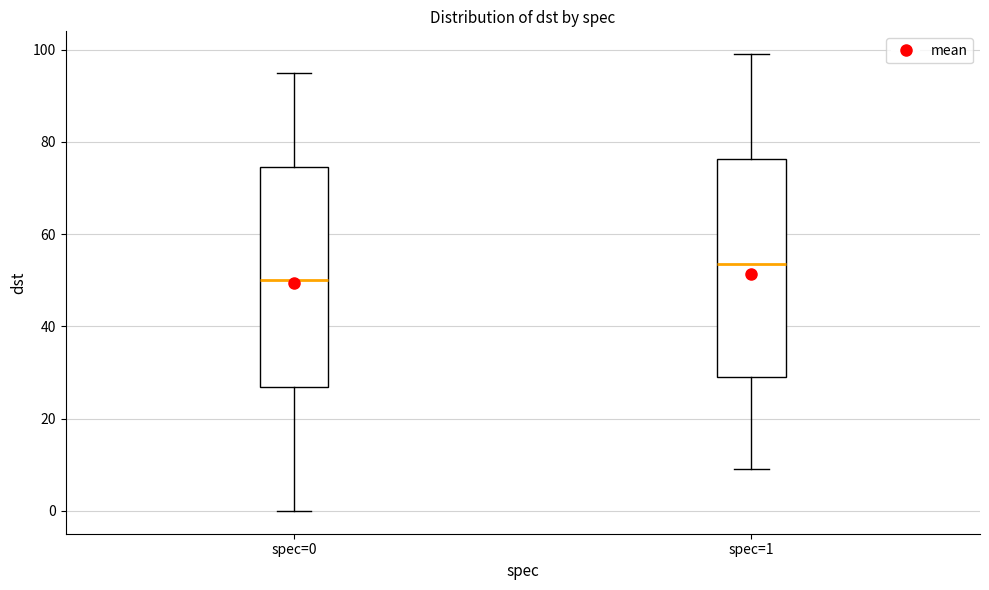

Reading left to right, transcribe this box plot: for each box, give where its median line is, the range the box spans, and where its two whiskers end, as read against the y-axis. The values are not printed on the chart, so give them approximately, as read against the axis.

spec=0: median 50, box 26 to 74, whiskers 0 to 96
spec=1: median 54, box 30 to 76, whiskers 10 to 100